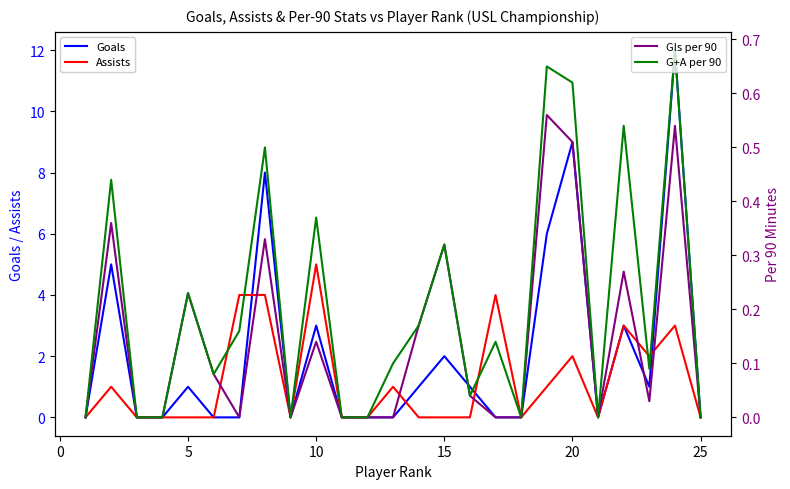

What are all the series names shown in the legend?

Goals, Assists, Gls per 90, G+A per 90